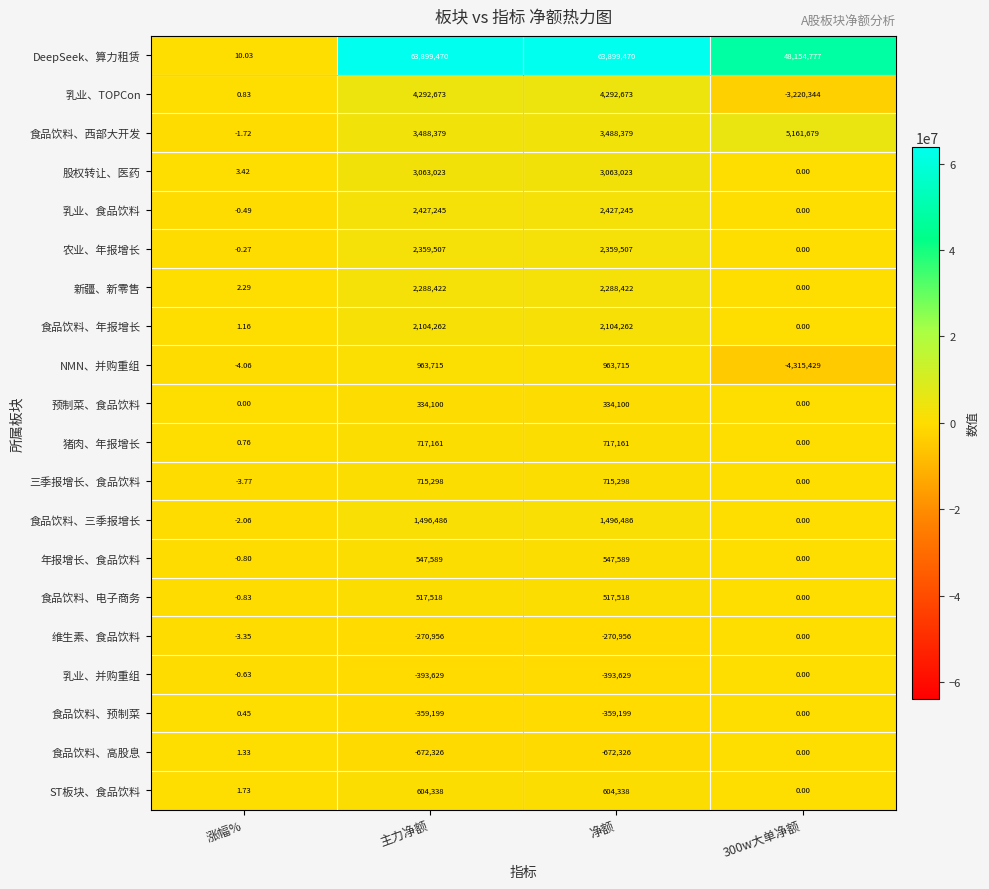

At 净额, list the series in order from largest to smallest.

DeepSeek、算力租赁, 乳业、TOPCon, 食品饮料、西部大开发, 股权转让、医药, 乳业、食品饮料, 农业、年报增长, 新疆、新零售, 食品饮料、年报增长, 食品饮料、三季报增长, NMN、并购重组, 猪肉、年报增长, 三季报增长、食品饮料, ST板块、食品饮料, 年报增长、食品饮料, 食品饮料、电子商务, 预制菜、食品饮料, 维生素、食品饮料, 食品饮料、预制菜, 乳业、并购重组, 食品饮料、高股息